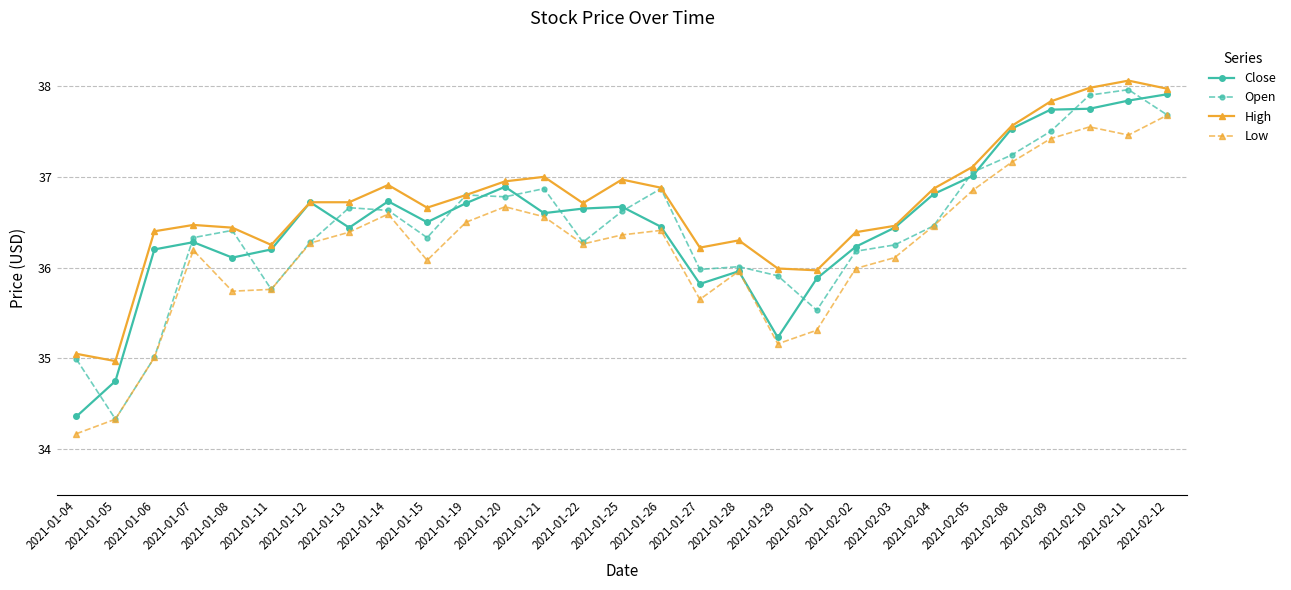

At which label is Low closest to 35?

2021-01-06